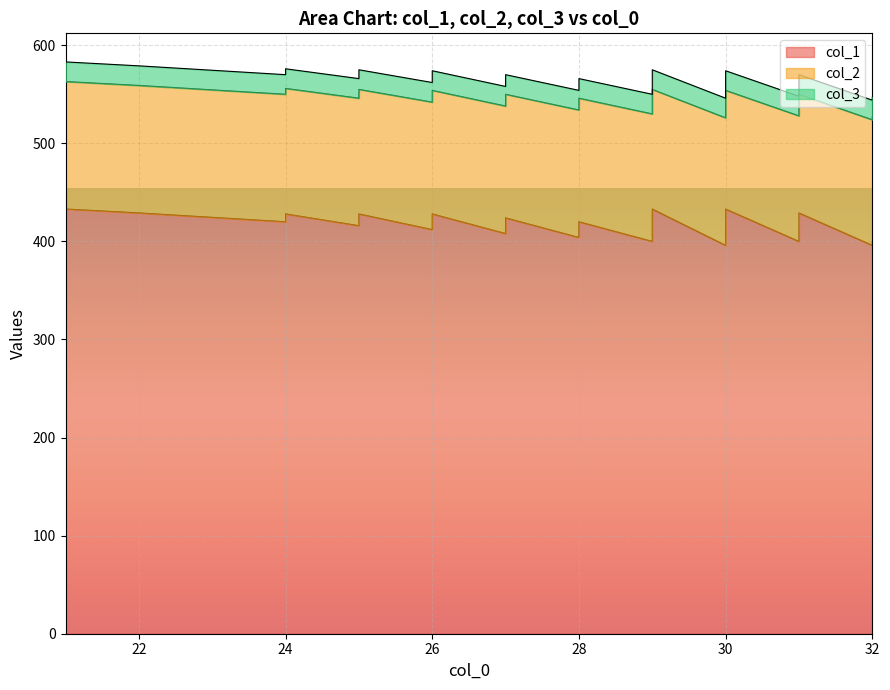

Count the col_2 values in the range 126 to 128.

23